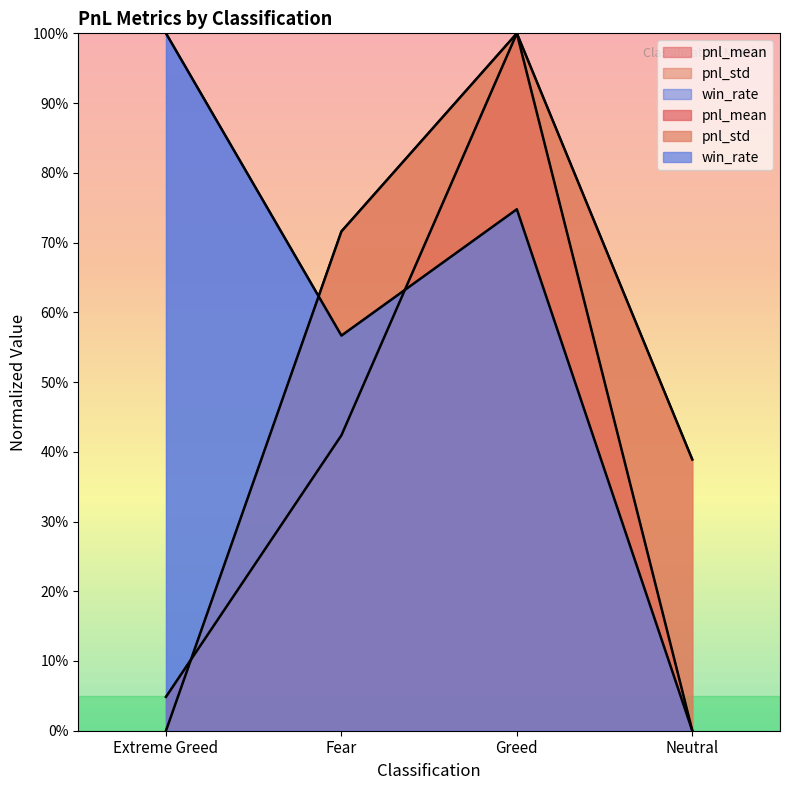

What is the difference between the maximum and minimum values in the pnl_mean series?

100.0